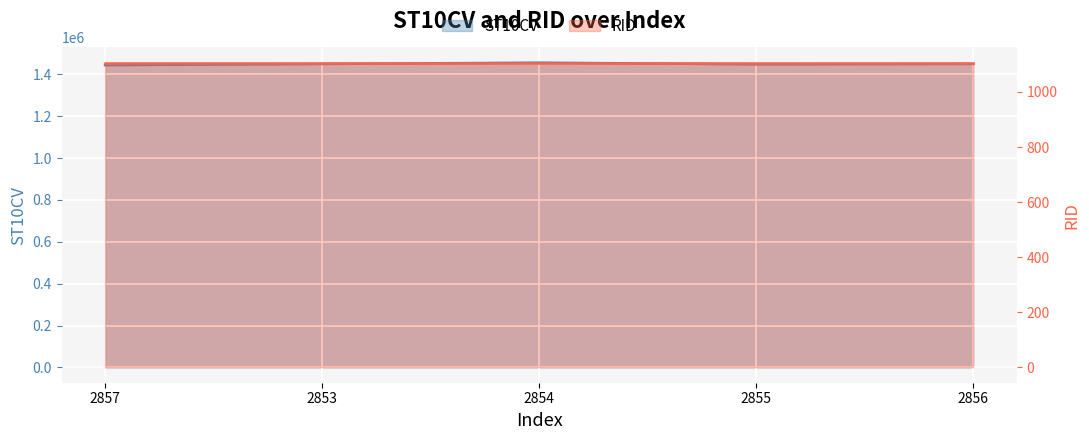

What value does the data have at 2853?

1449400